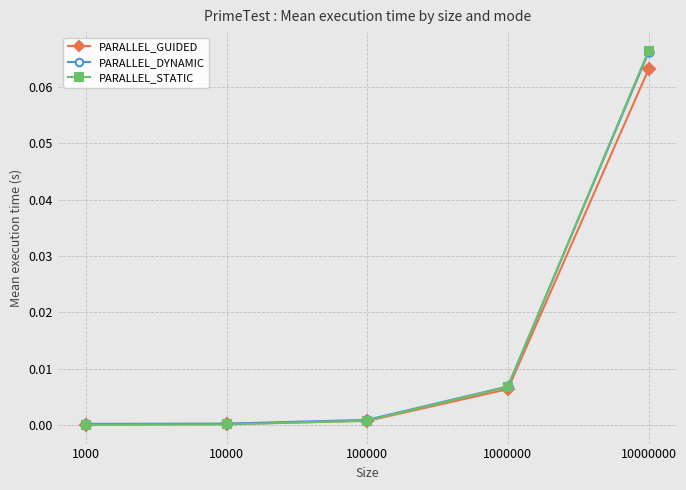

Which series changed the most between 100000 and 10000000?

PARALLEL_STATIC